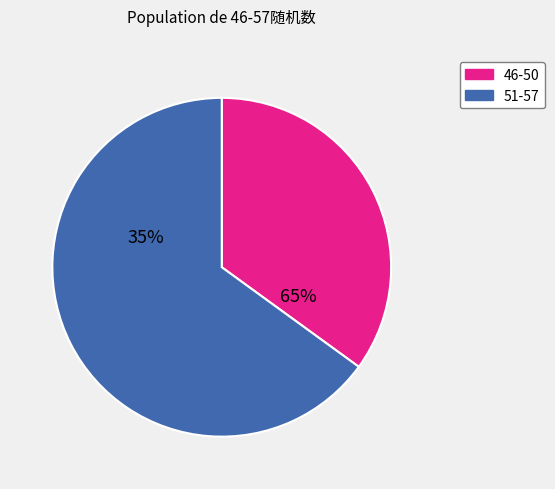

Do 55 and 50 together represent more than half of the pie?

No